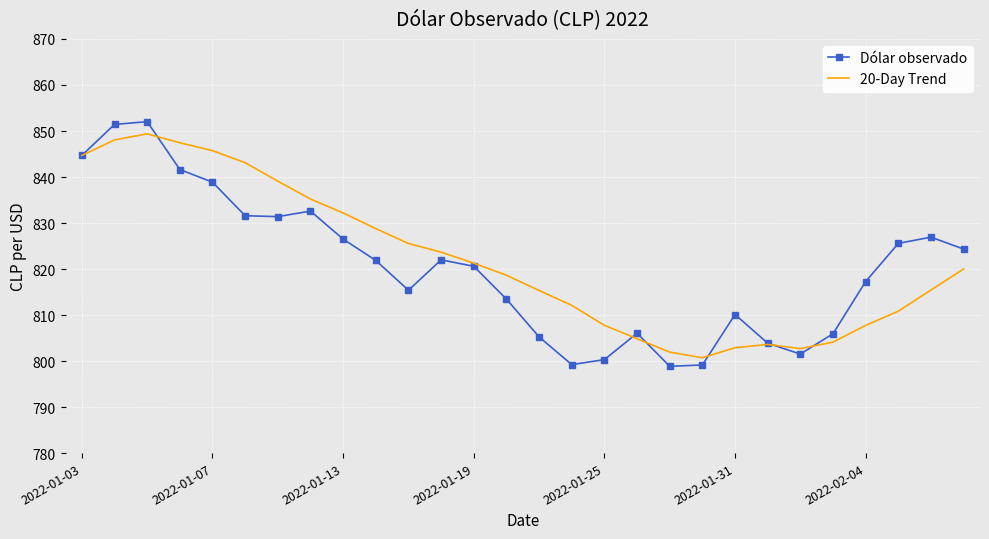

What is the minimum value shown in the chart?

798.9